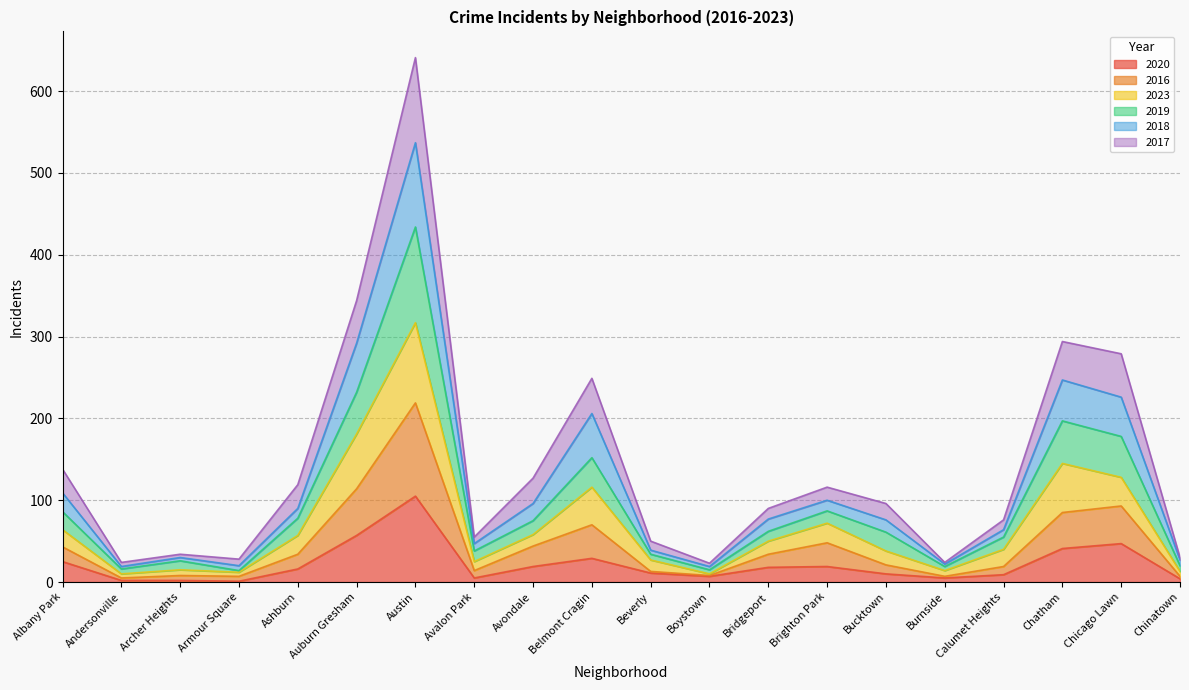

Does the chart display data point markers on the line(s)?

No